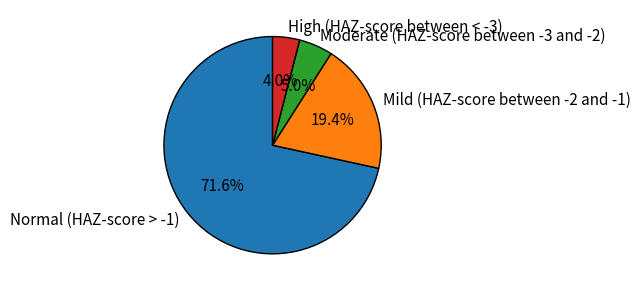

Is there any slice that represents more than half of the pie?

Yes